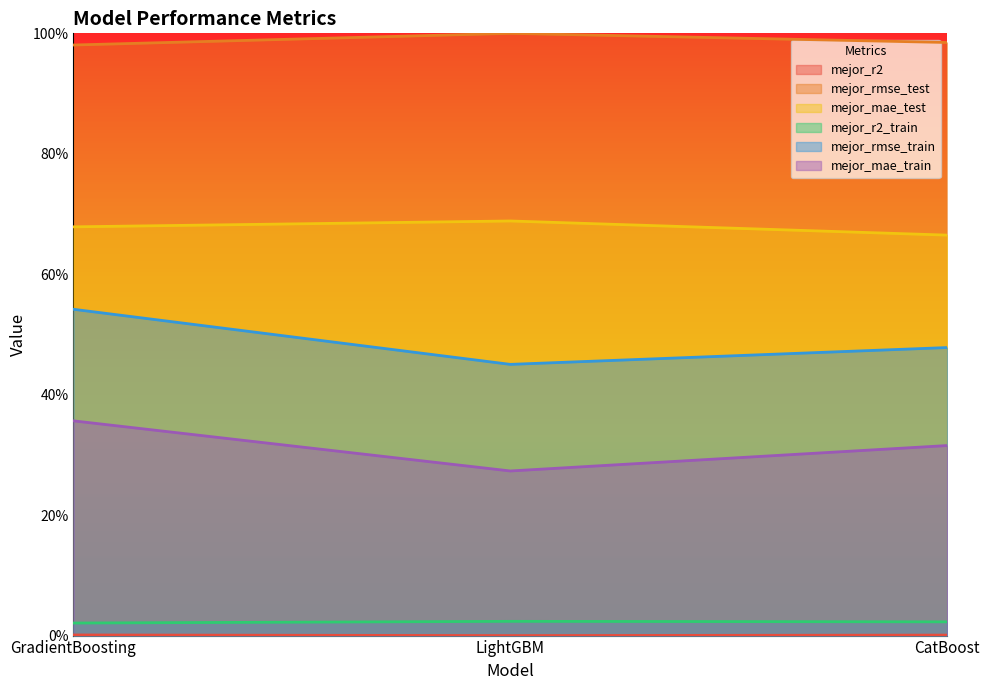

How many lines are shown in the chart?

6